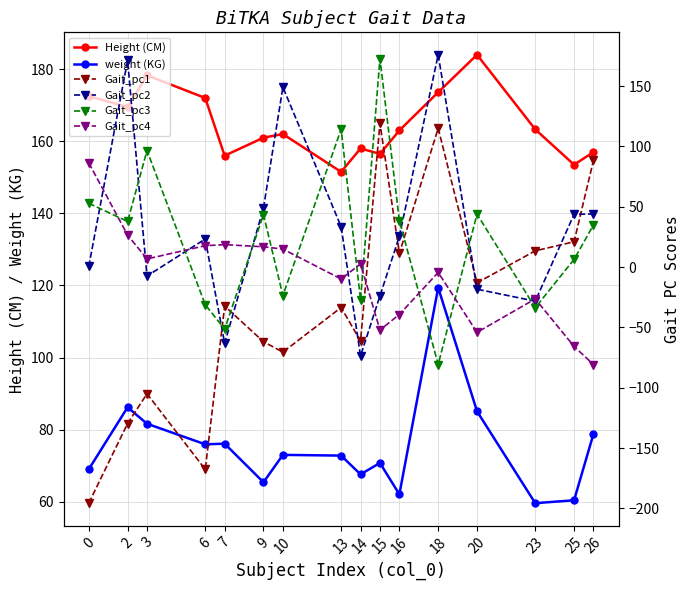

In Gait_pc4, how many points are higher than both neighbors (excluding endpoints)?

4